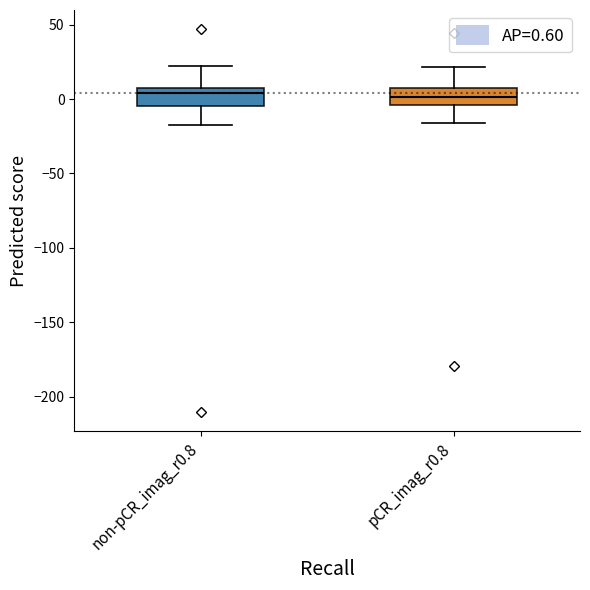

Reading left to right, read every box against the y-axis: the position of its median line, the range the box covers, and the ends of its whiskers. The values are not printed on the chart, so give them approximately, as read against the axis.

non-pCR_imag_r0.8: median 5 (just below the box's upper edge), box -5 to 5, whiskers -15 to 20
pCR_imag_r0.8: median 0, box -5 to 10, whiskers -15 to 20